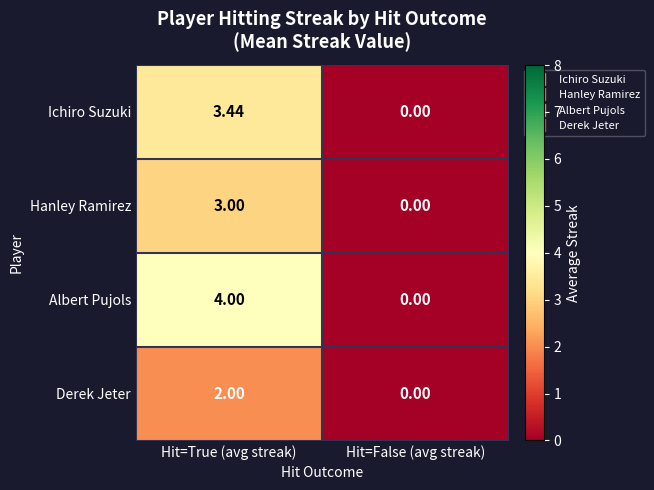

At which label is Hanley Ramirez closest to 1?

Hit=False (avg streak)